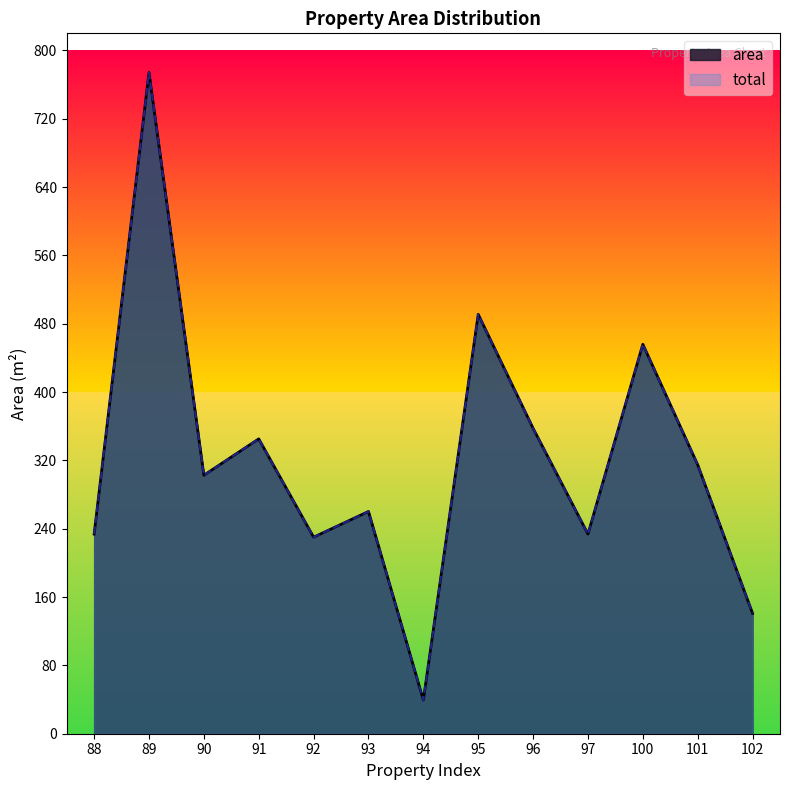

What is the approximate value of area at 88?

233.8